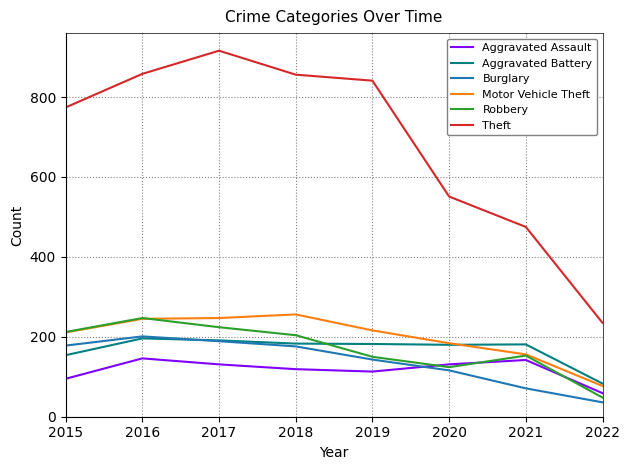

What are all the series names shown in the legend?

Aggravated Assault, Aggravated Battery, Burglary, Motor Vehicle Theft, Robbery, Theft